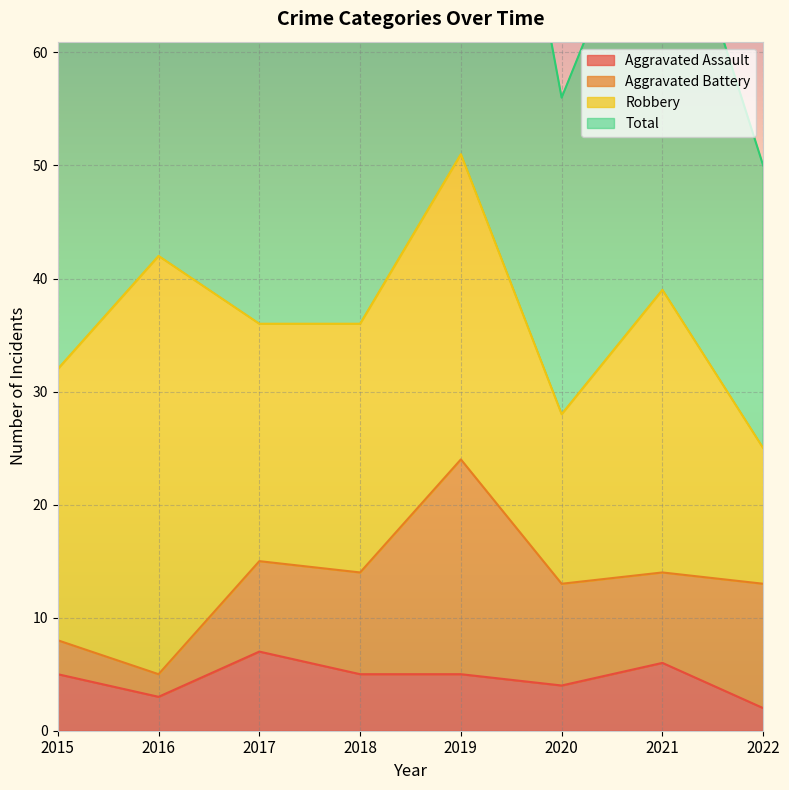

Reading left to right, list all the values displayed in this chart.

Aggravated Assault: 5	3	7	5	5	4	6	2
Total: 64	84	72	74	104	56	78	50